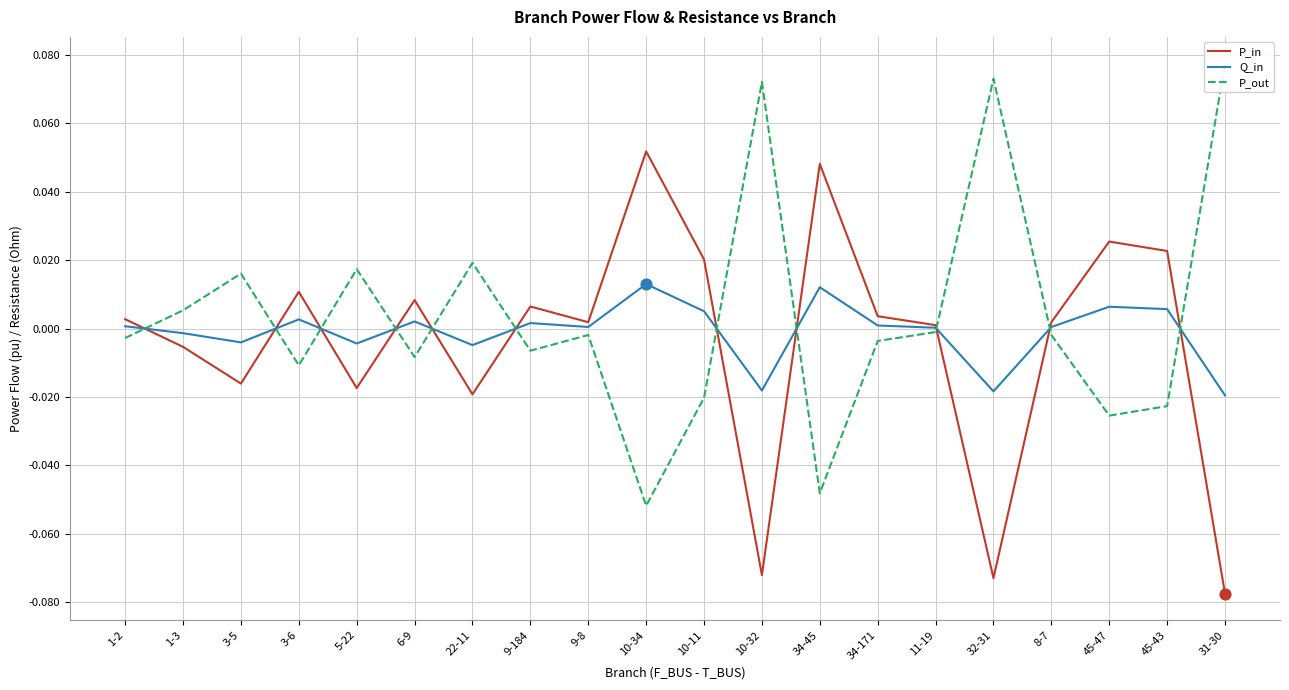

Which series reaches the maximum Y coordinate?

P_out